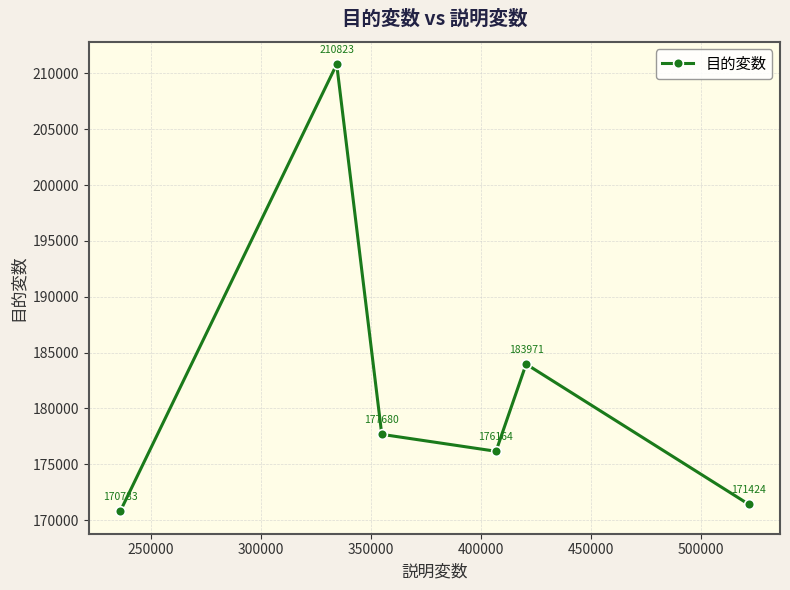

True or false: there are more than 2 points higher than both neighbors.

False